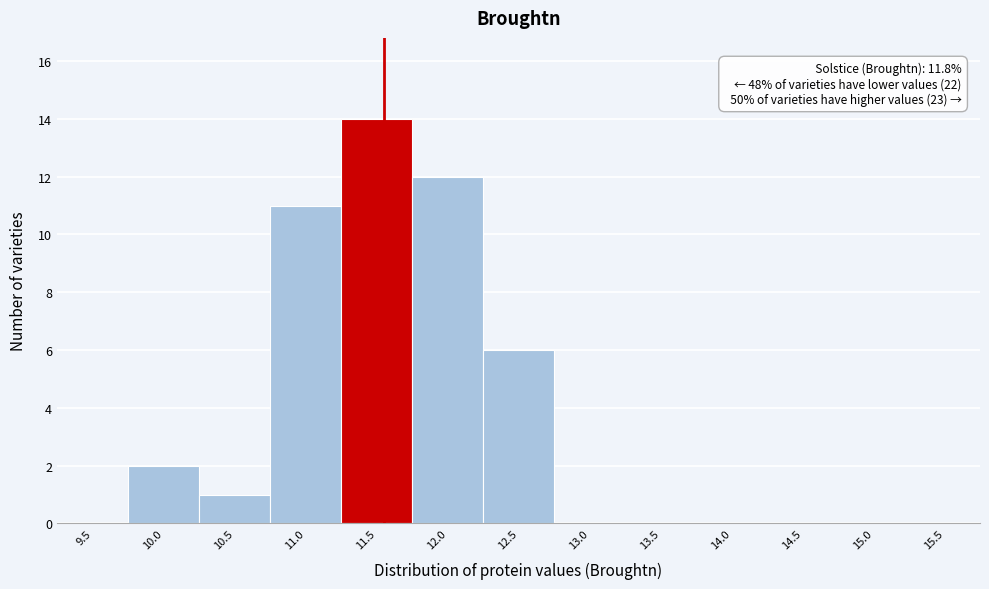

Reading left to right, extract all data points from this chart.

9.5=0	10.0=2	10.5=1	11.0=11	11.5=14	12.0=12	12.5=6	13.0=0	13.5=0	14.0=0	14.5=0	15.0=0	15.5=0